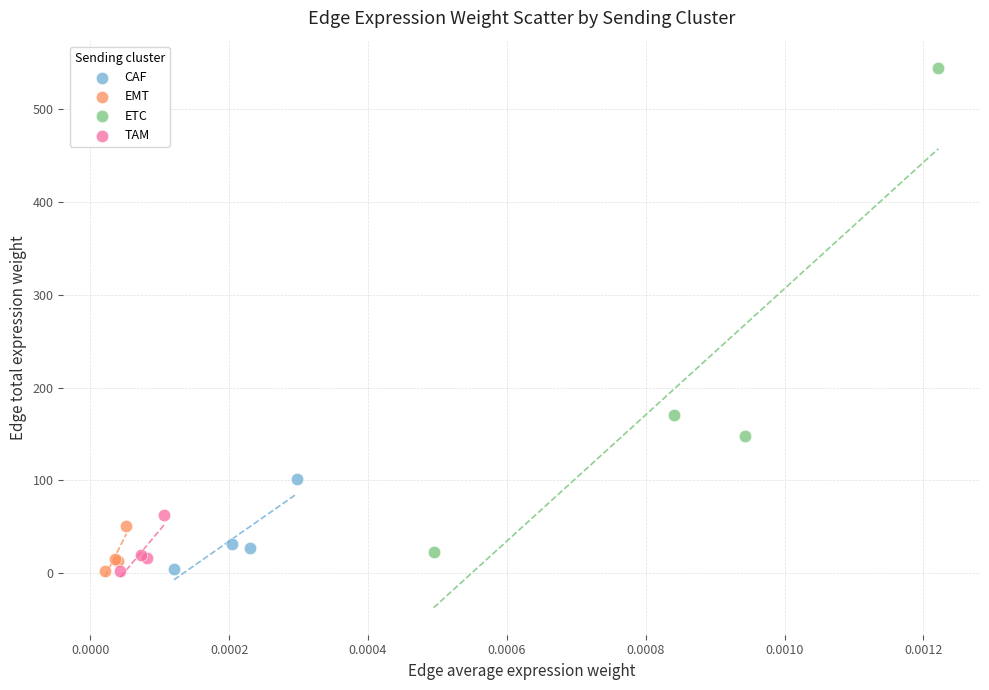

Which series has the largest Y range (max minus min)?

ETC